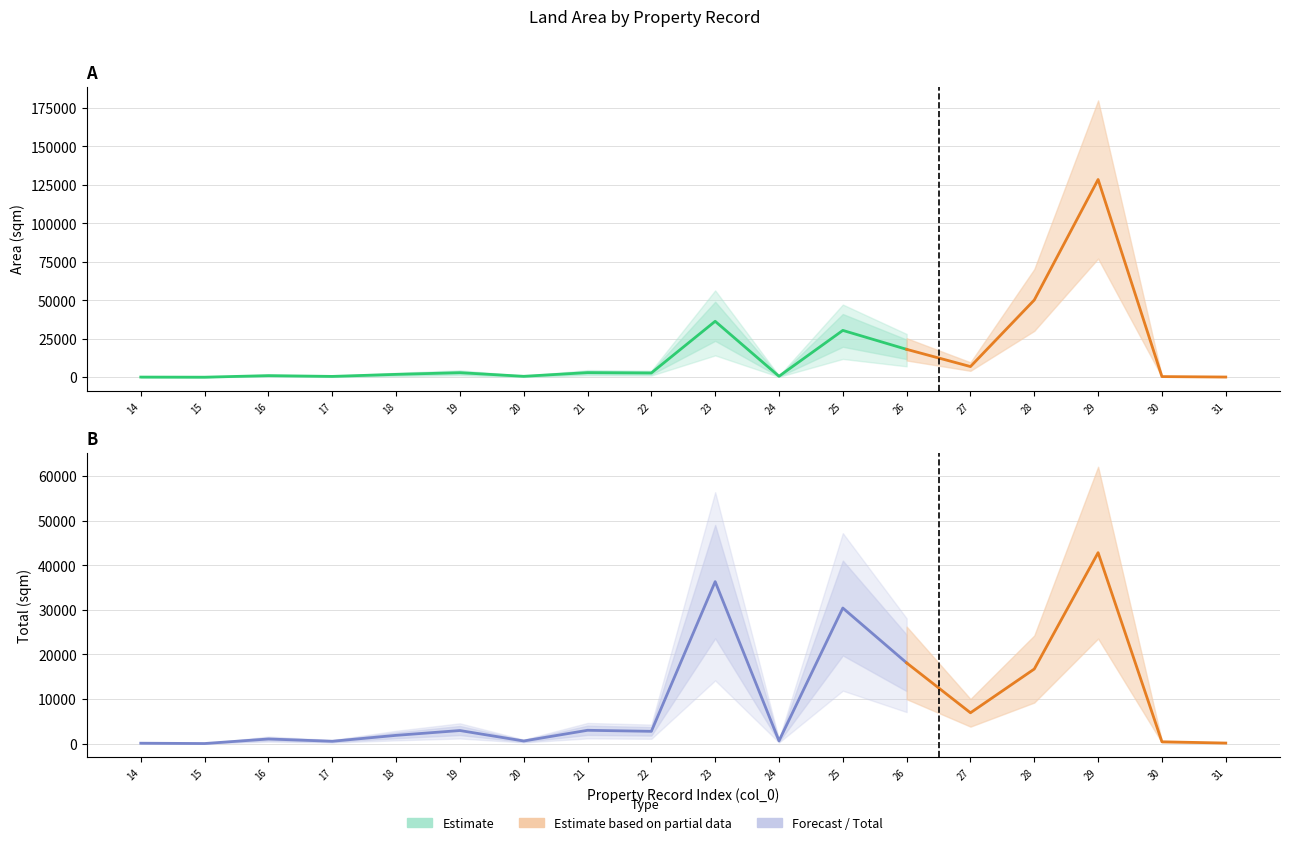

True or false: area and total cross at least once.

False